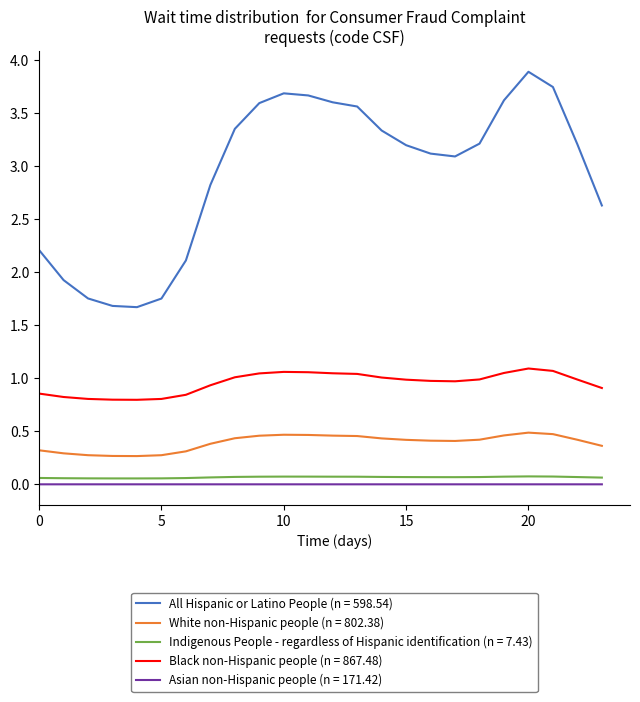

True or false: All Hispanic or Latino People (n = 598.54) and Asian non-Hispanic people (n = 171.42) cross at least once.

False